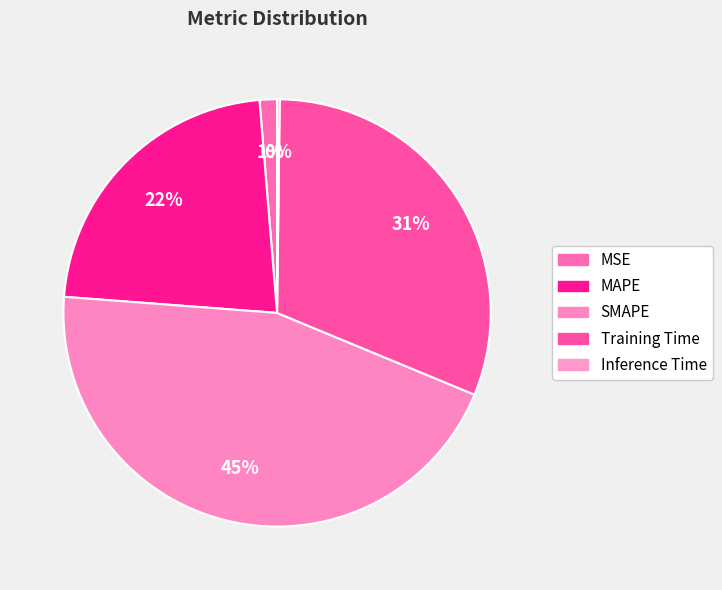

To the nearest percent, what is the average slice percentage?

20%